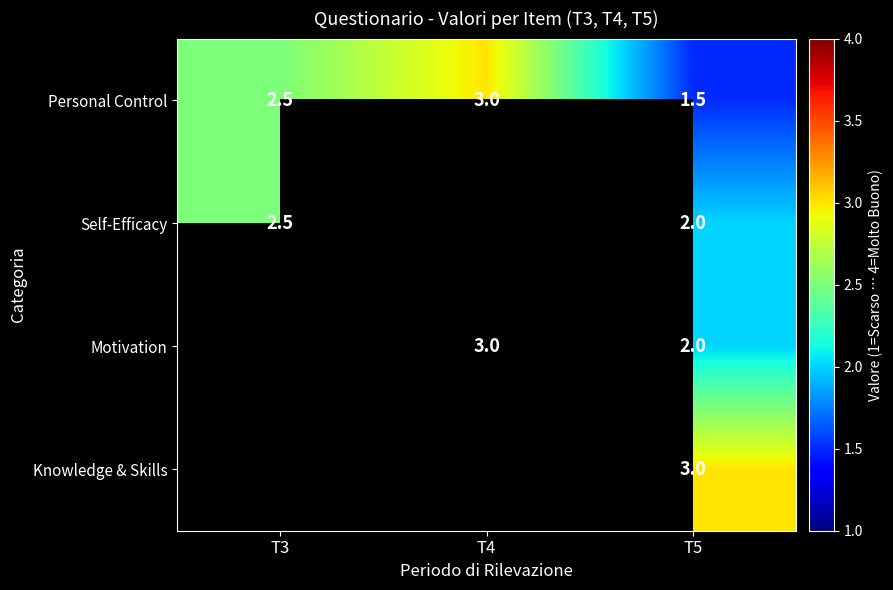

What value does the Personal Control series have at T5?

1.5